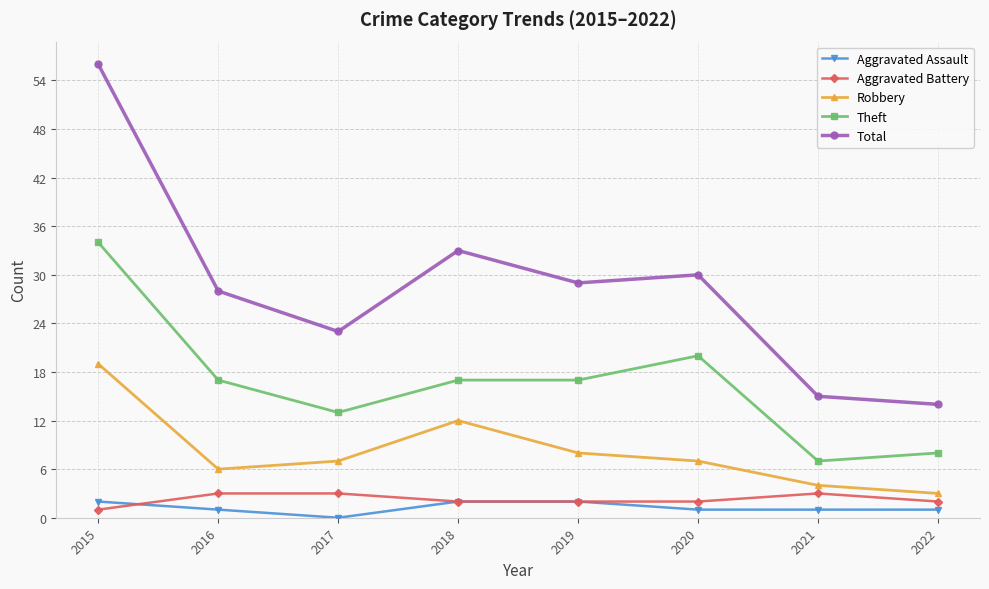

What is the lowest value of the Total series?

14